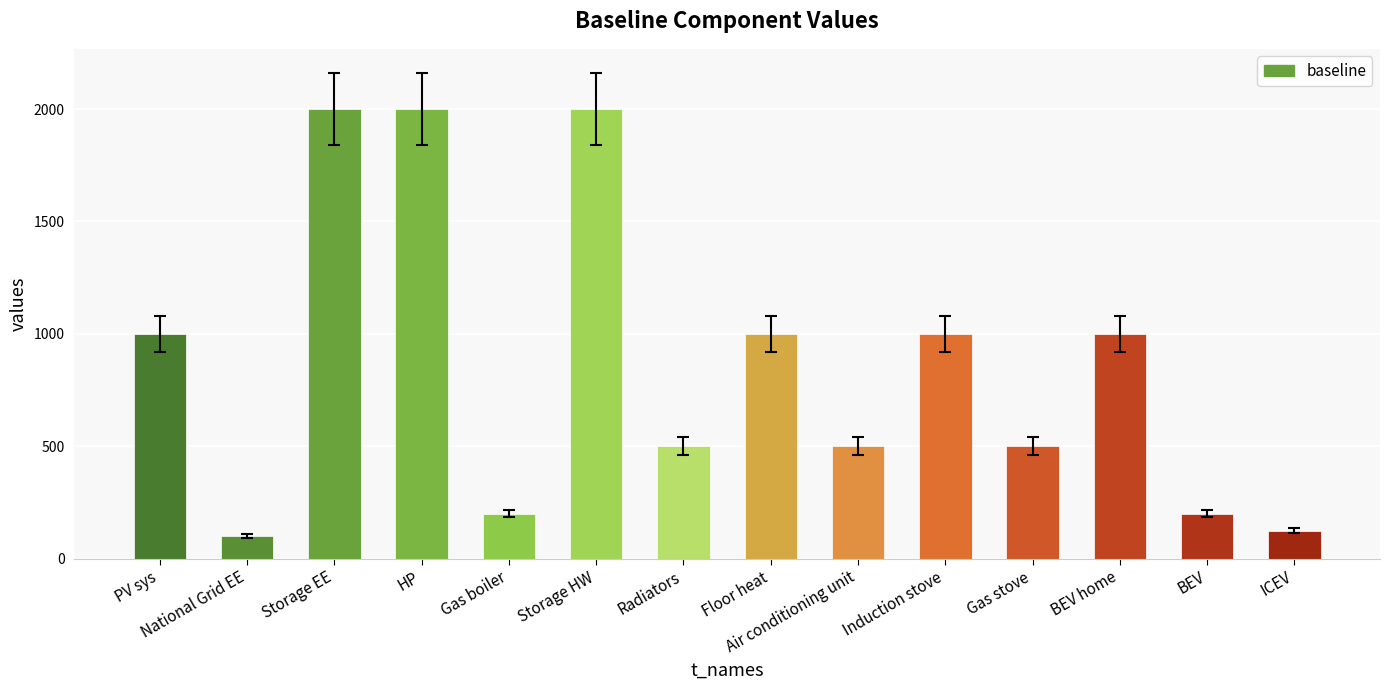

Which category has the lowest value across all series?

National Grid EE